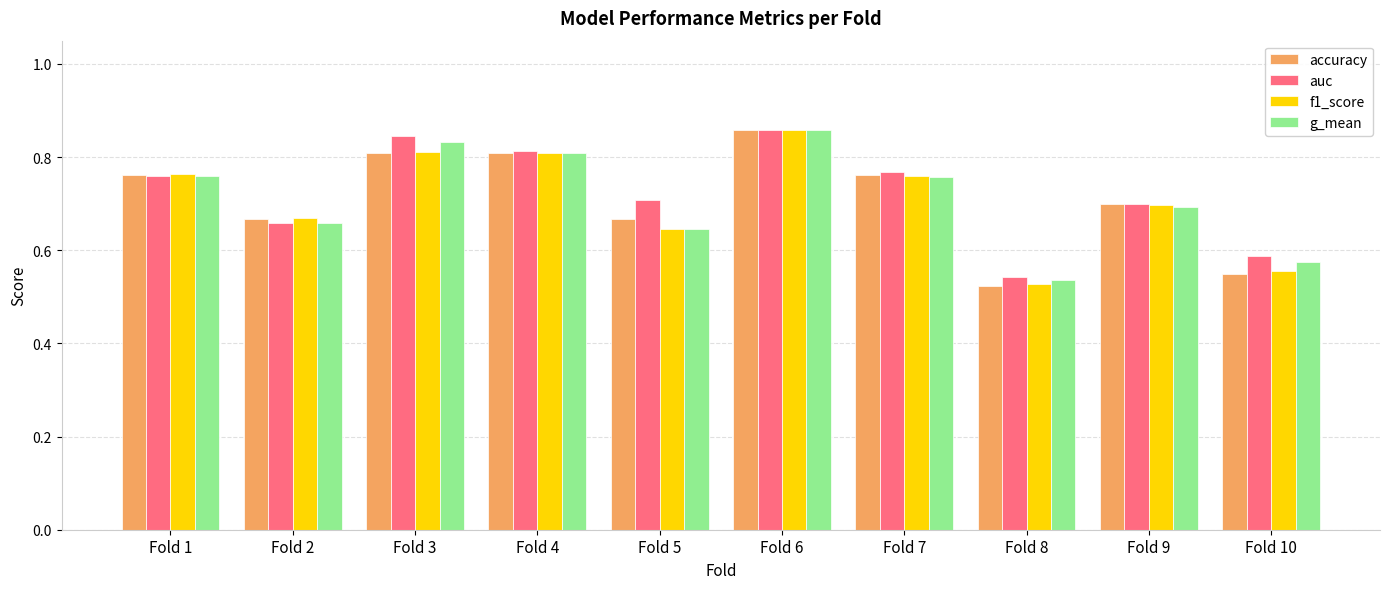

What is the difference between the maximum and minimum values in the auc series?

0.3